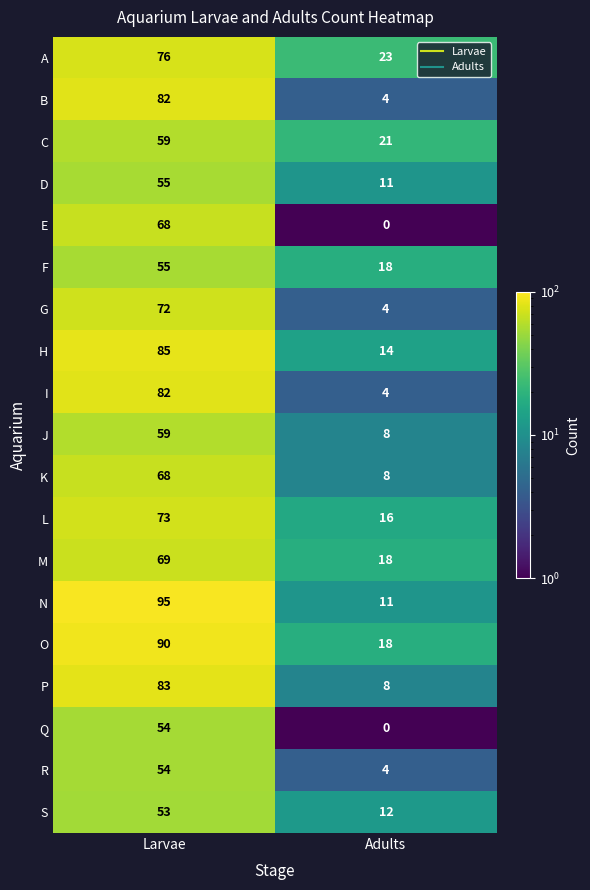

The value of O at Adults is 28. True or false?

False